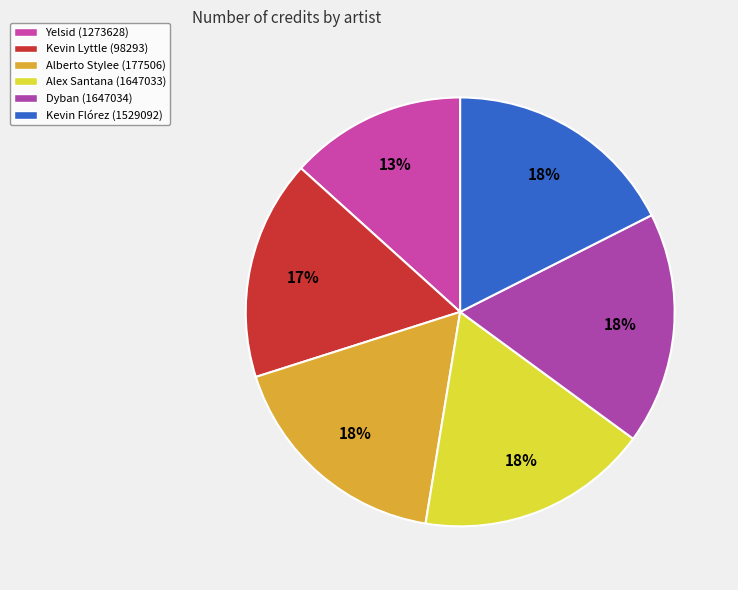

Is it true that Yelsid (1273628) is 13% of the pie?

True